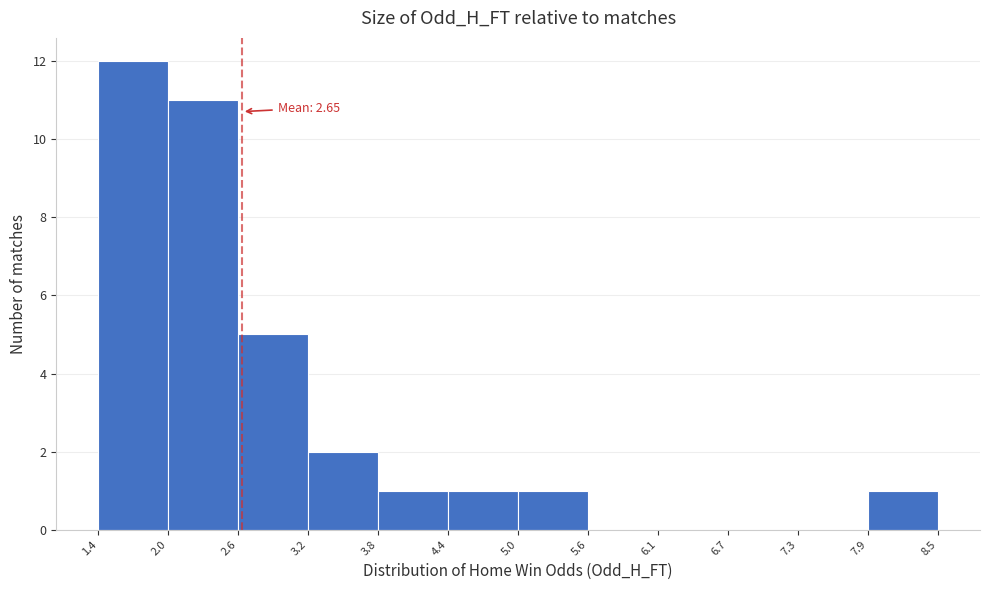

Which range on the x-axis has the tallest bar?

1.4 to 2.0